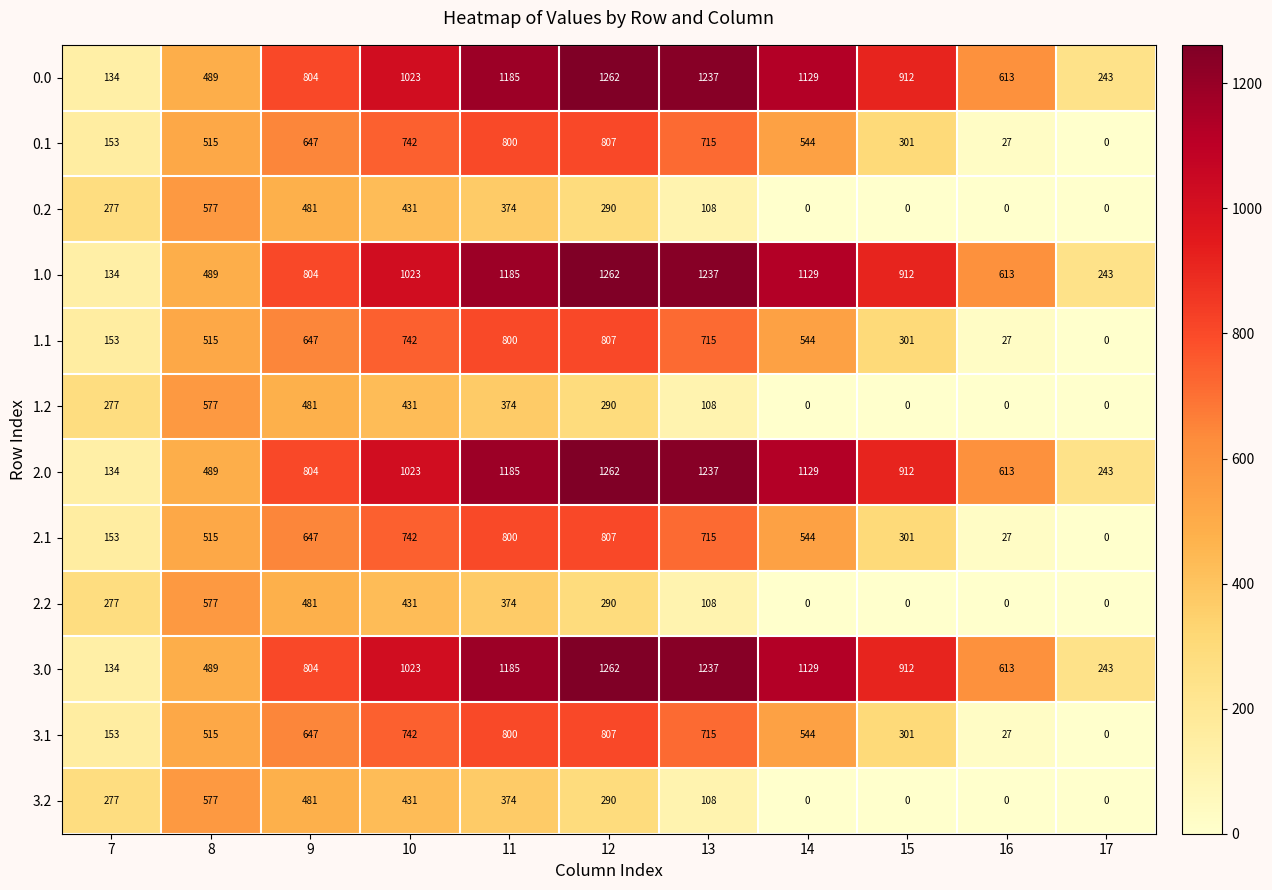

What is the difference between the highest and lowest values at 8?

88